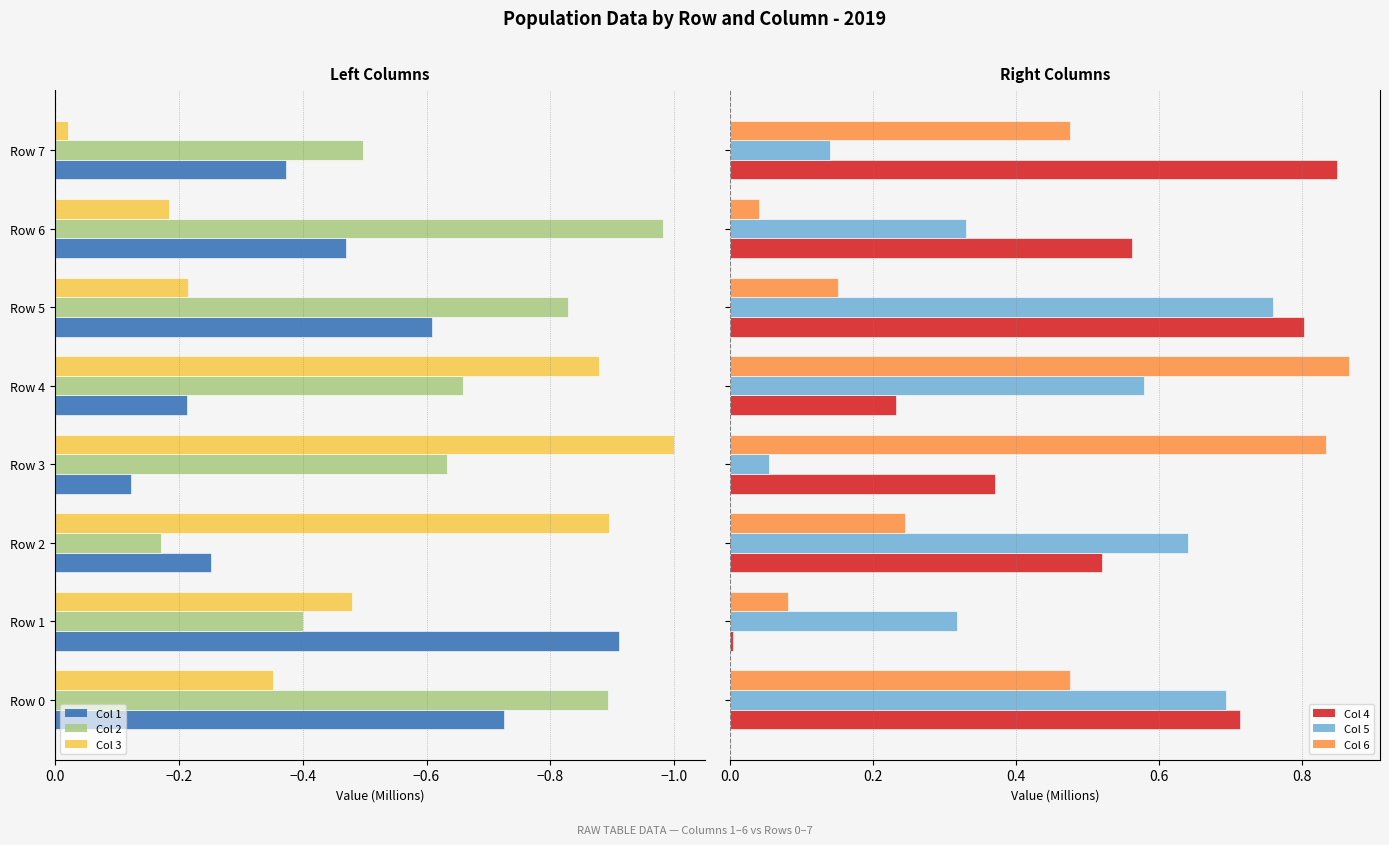

The value of Col 3 at Row 4 is -0.4. True or false?

False